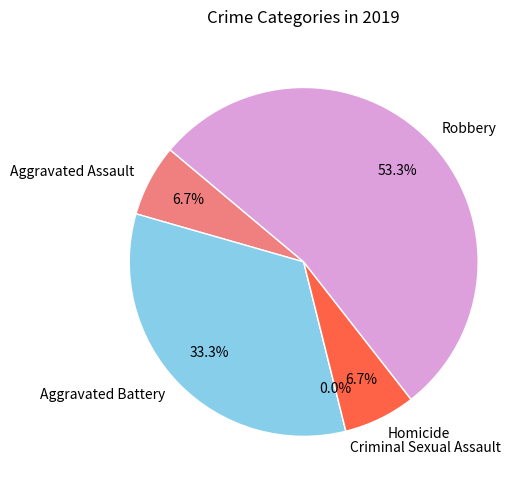

Which slice is the largest?

Robbery